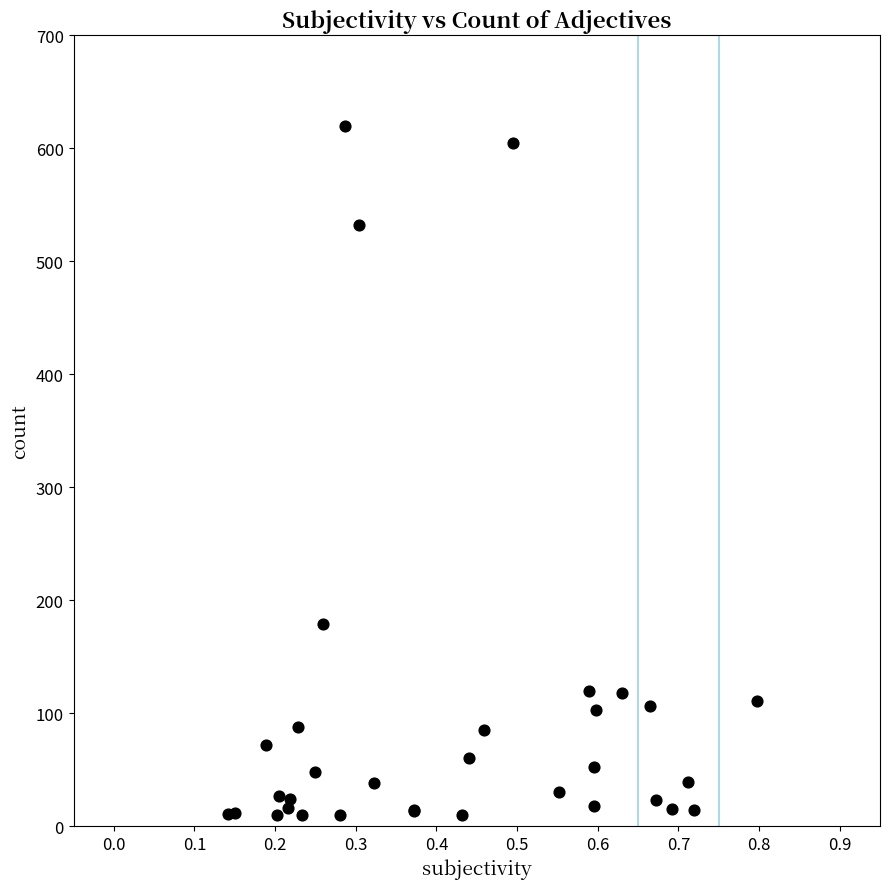

What Y value in the scatter plot is closest to 315?

179